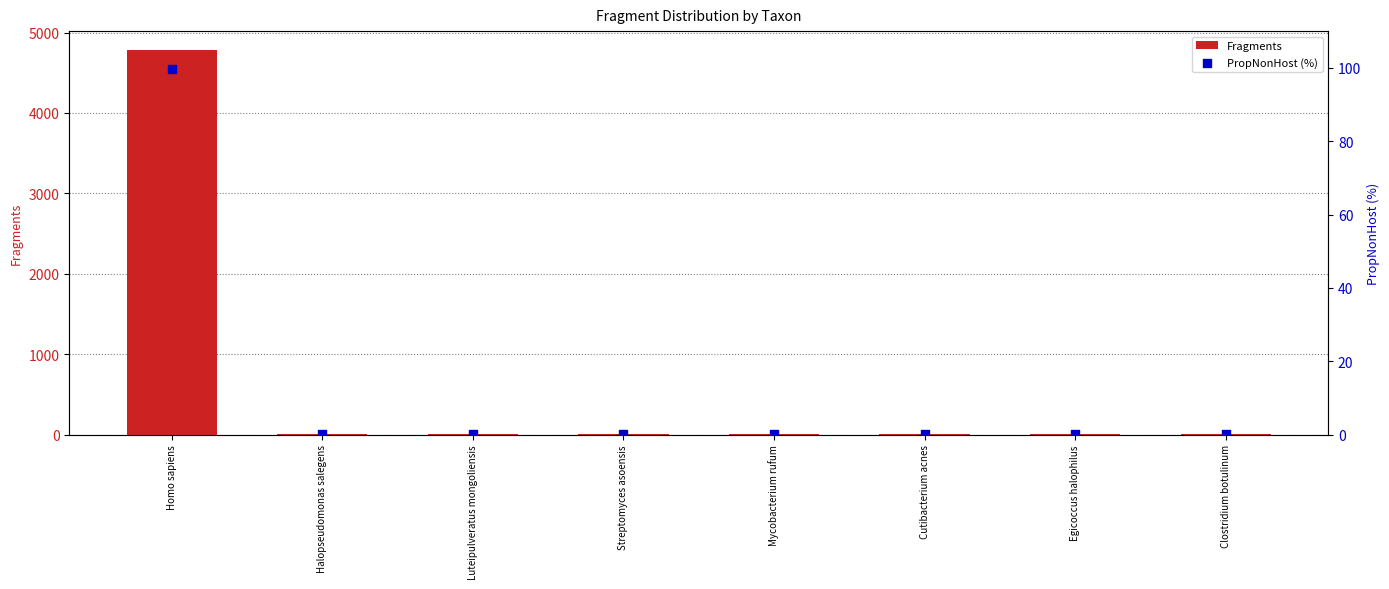

Which series has the widest spread of Y values?

Fragments